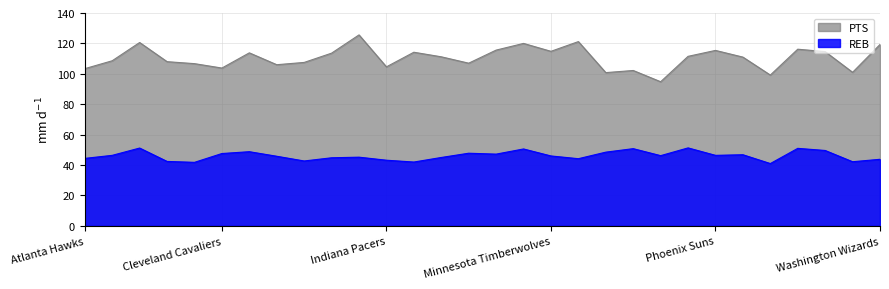

At which label does PTS first exceed 111?

Brooklyn Nets